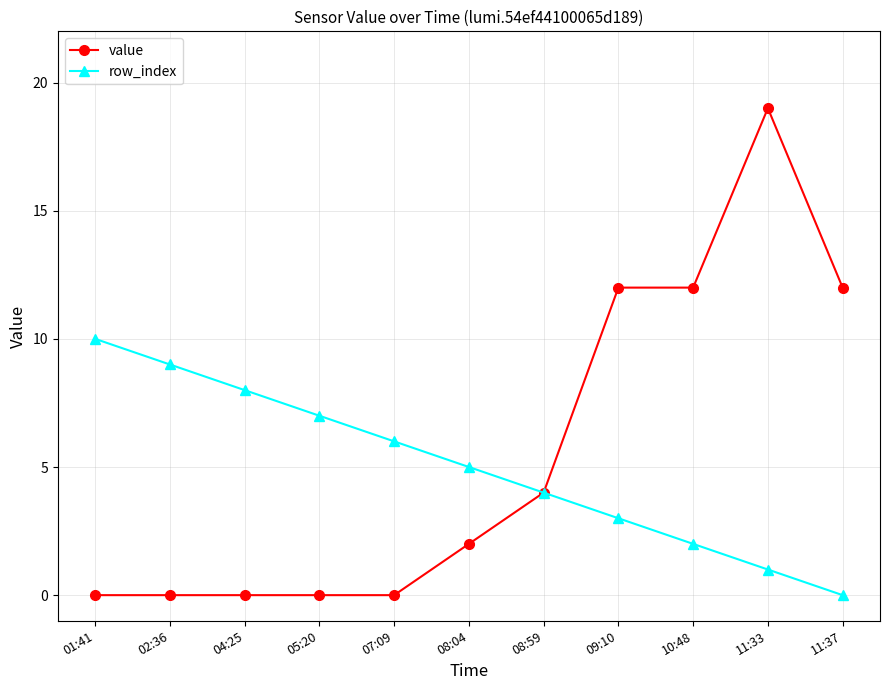

What is the label of the 4th point from the right?

09:10